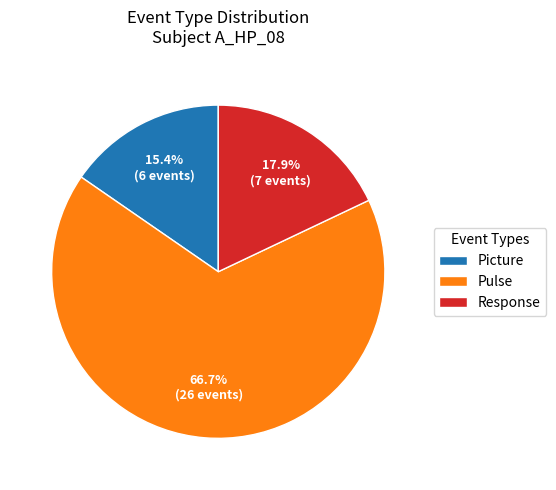

Which slice is the largest?

Pulse